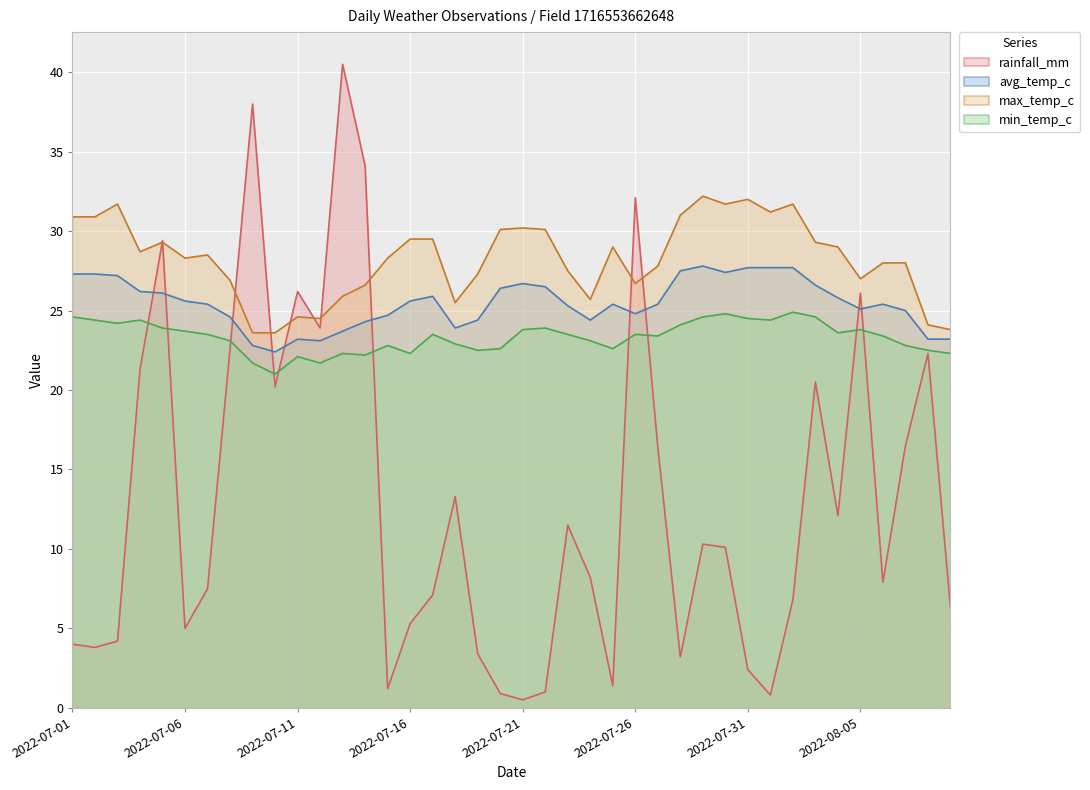

True or false: rainfall_mm has a value of 7.2 at 2022-07-03.

False